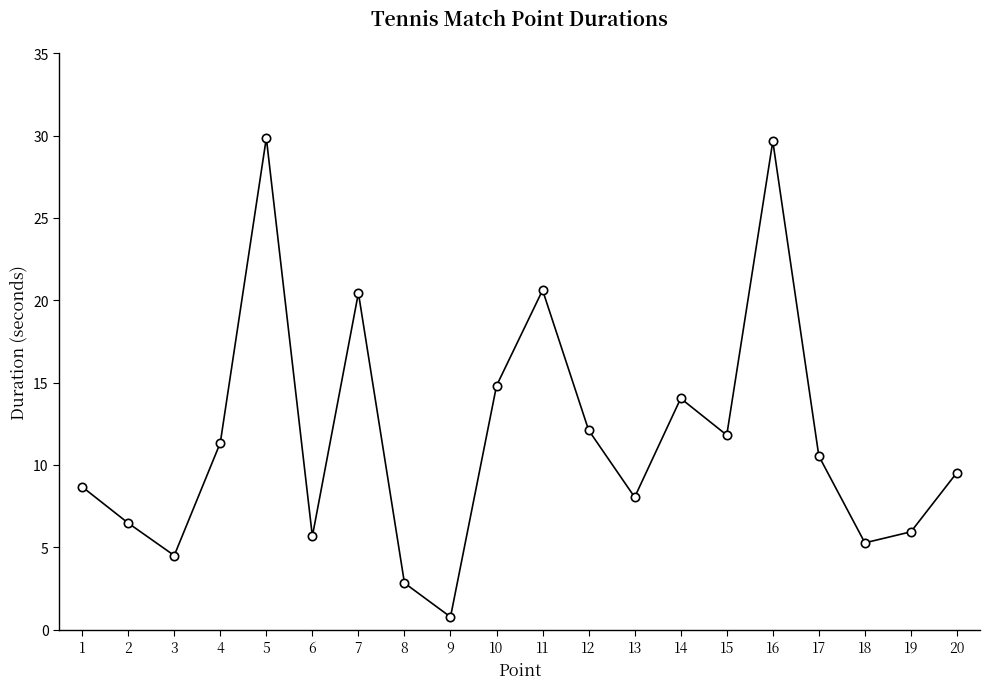

What is the average value?

11.6